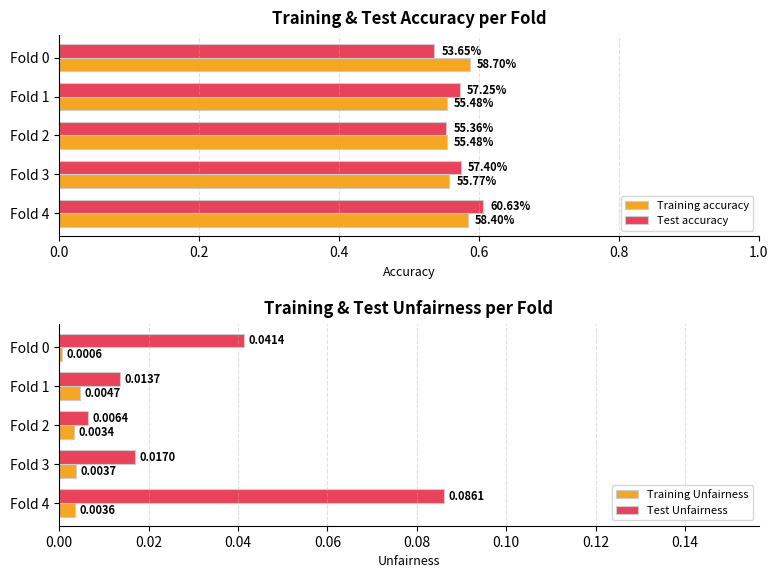

What is the average value of the Test accuracy series?

0.6